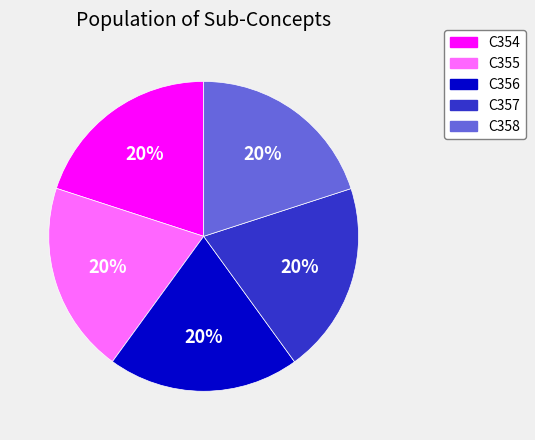

To the nearest percent, what is the average slice percentage?

20%